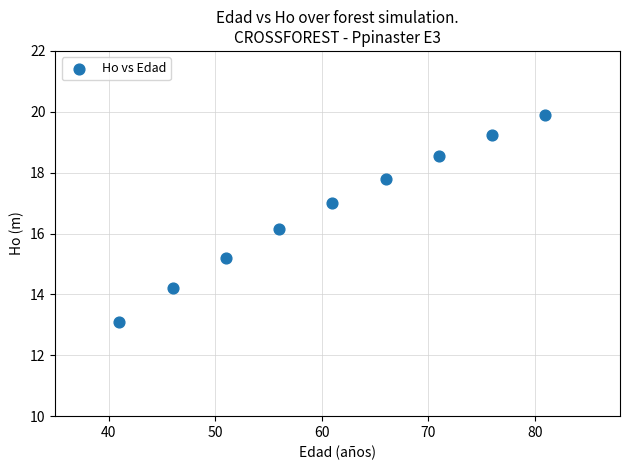

What is the average X value?

61.0